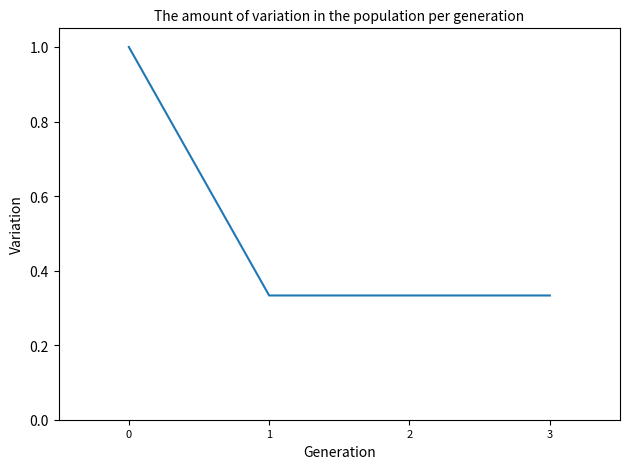

What is the sum of the values at 2 and 3?

0.7